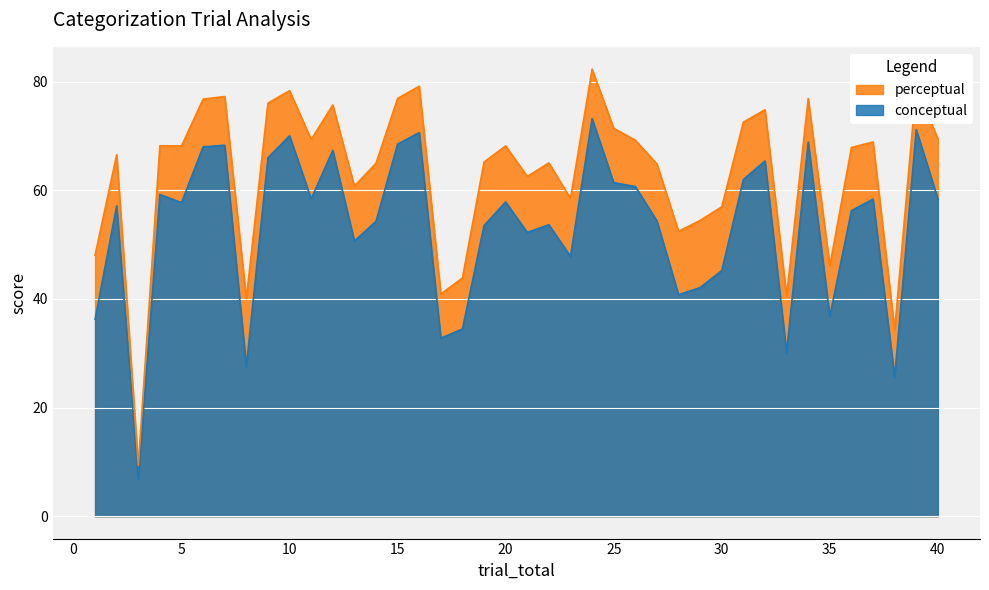

What is the value of the conceptual point at the 17th from the left?

32.8